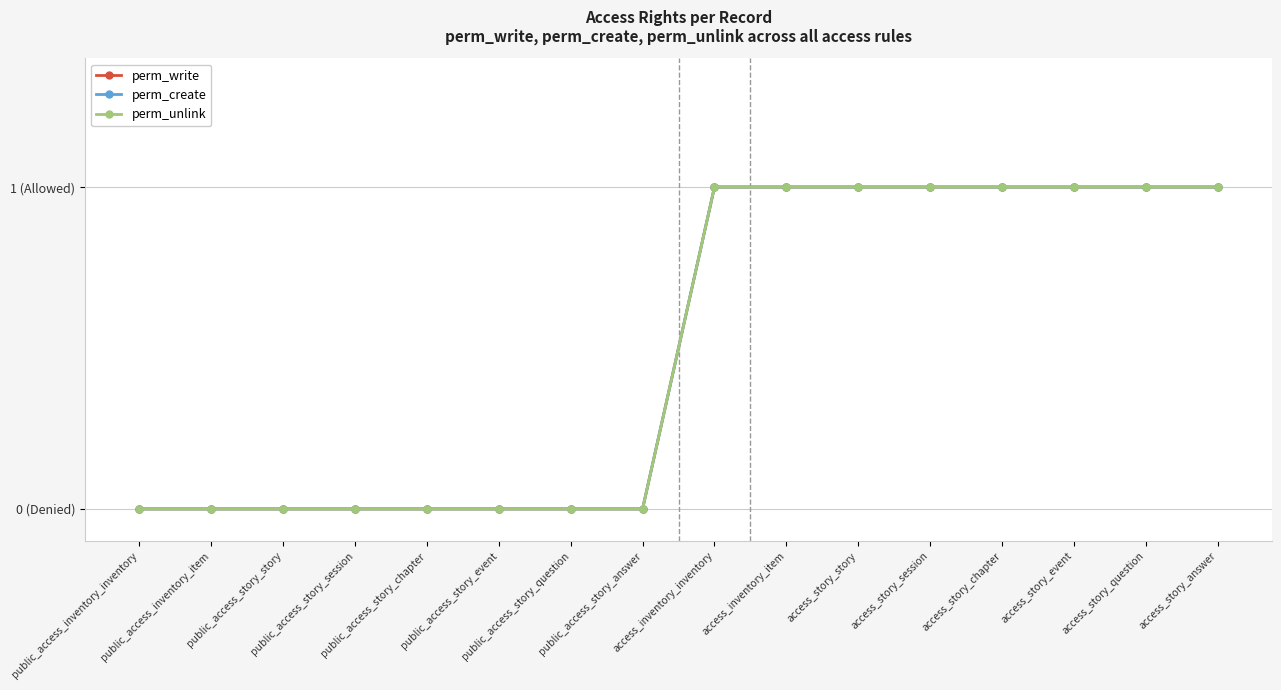

Is this an area chart (filled region under the line)?

No